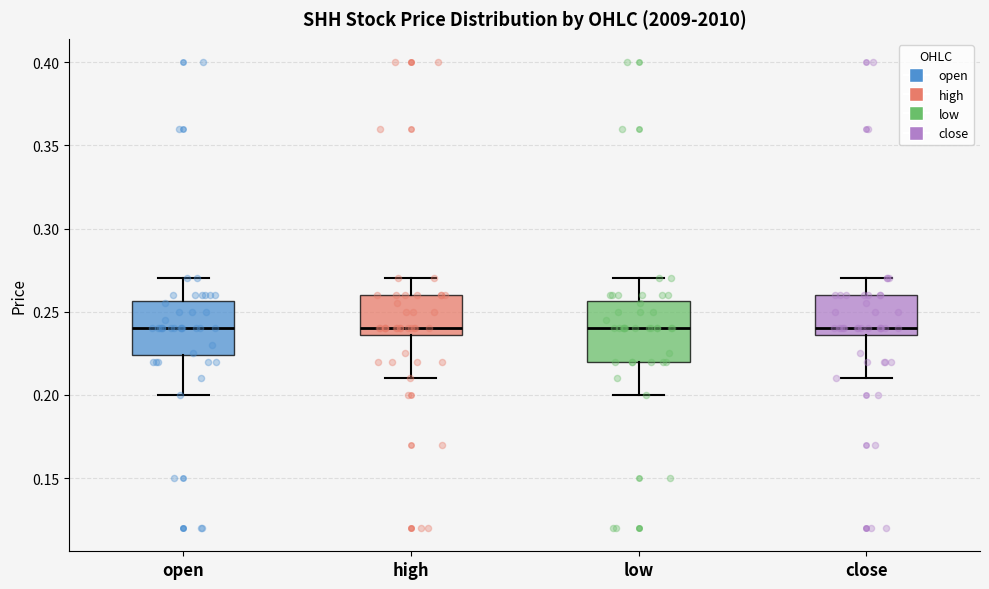

Where is the upper edge of the box for low on the y-axis? The values are not printed on the chart, so give them approximately, as read against the axis.

0.255